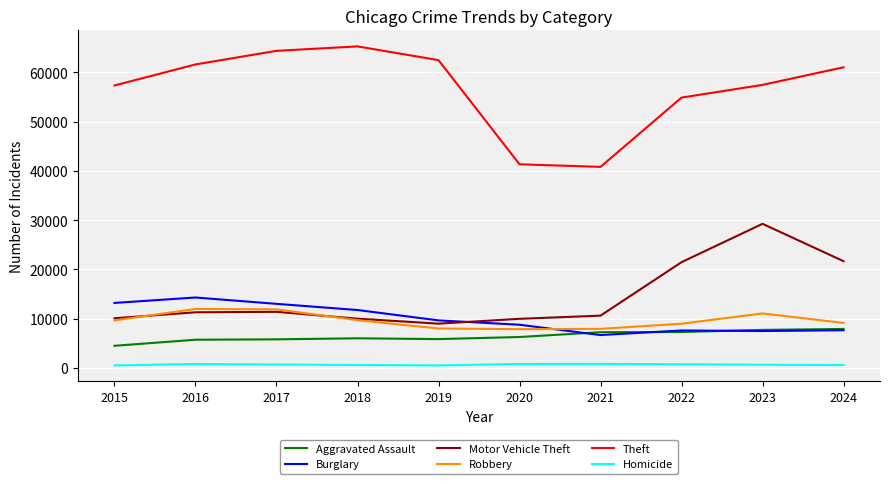

The Robbery series shows 7855 at 2020. True or false?

True